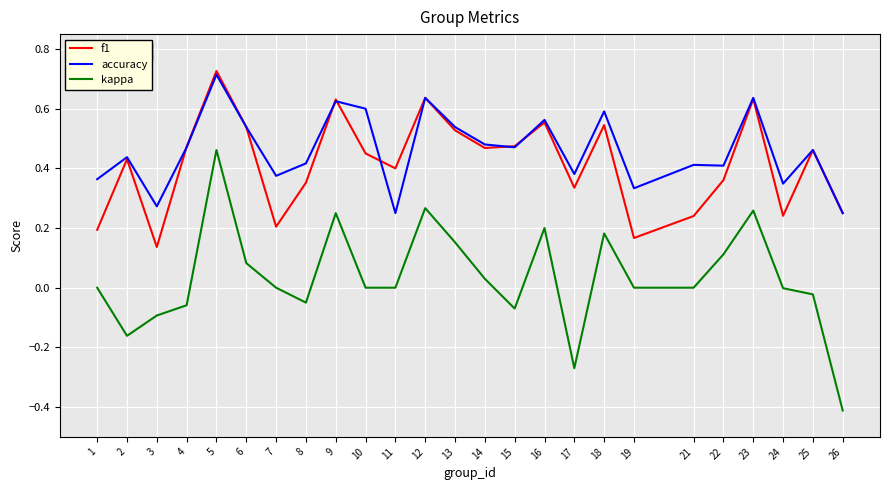

What are all the series names shown in the legend?

f1, accuracy, kappa